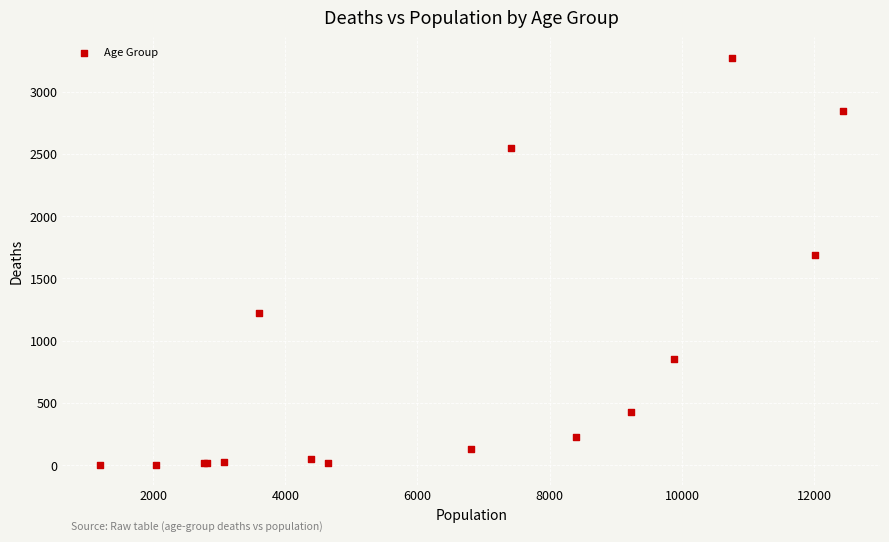

What Y value in the scatter plot is closest to 1638?

1690